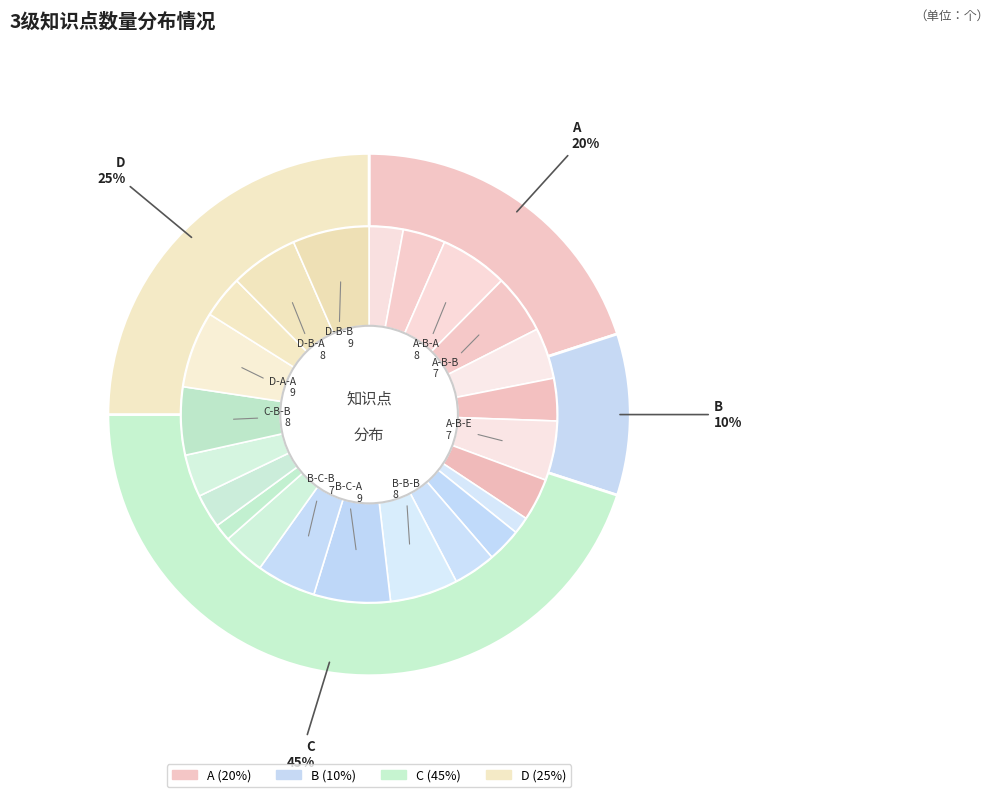

What percentage is the B-A-A slice, to the nearest percent?

1%